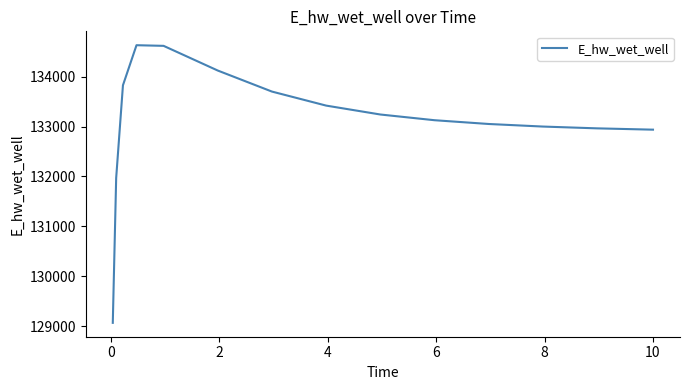

What is the greatest value displayed?

134627.9